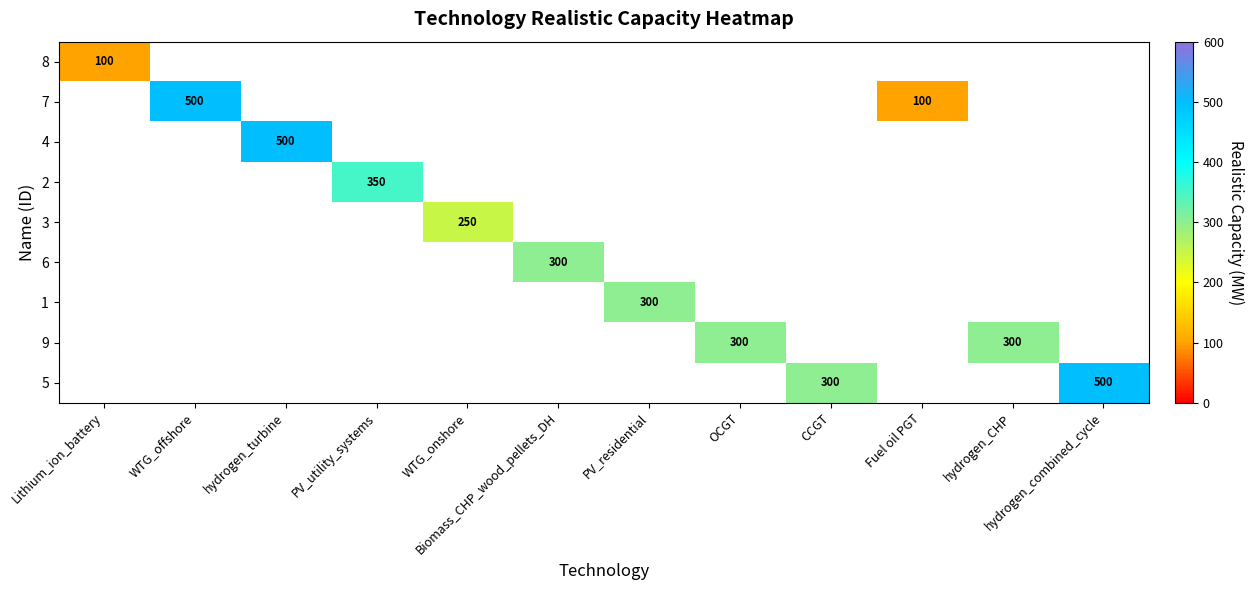

How many categories are shown in the chart?

12